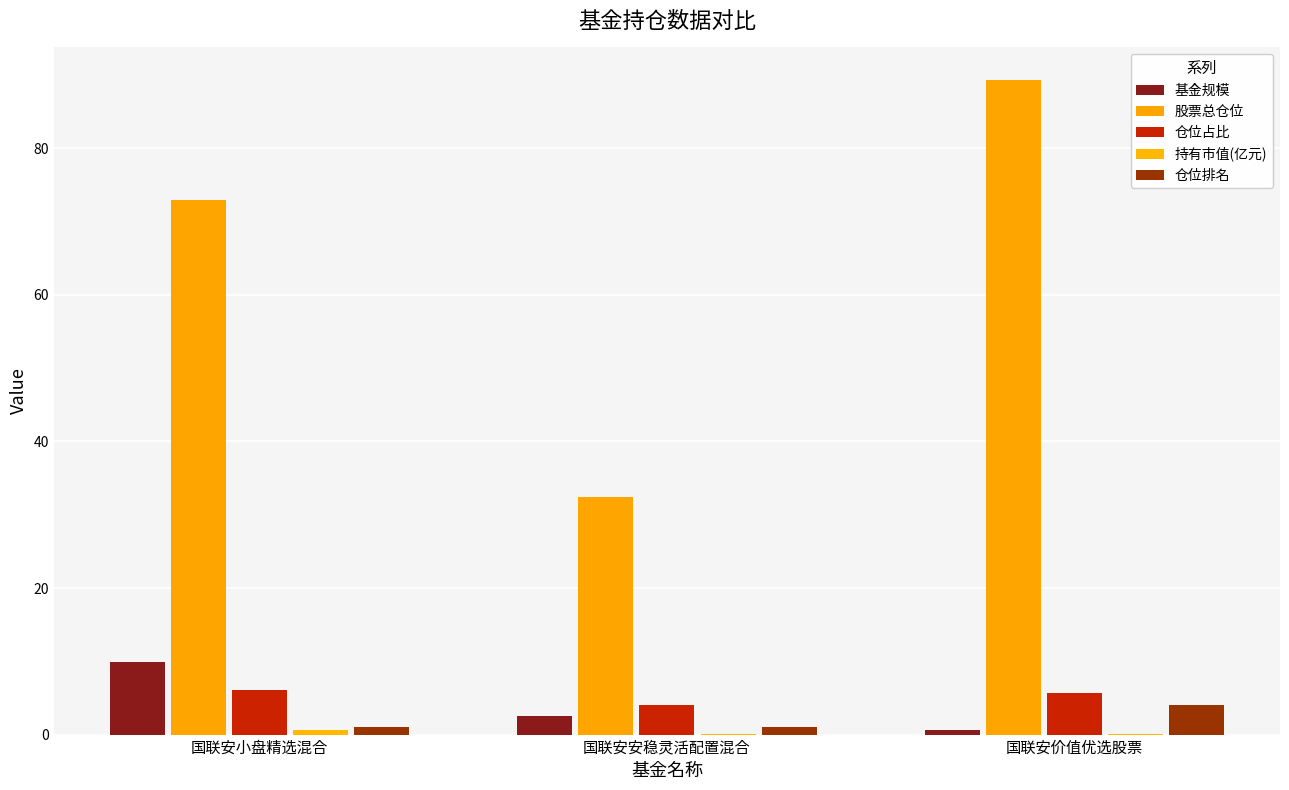

At how many categories does at least one series exceed 58?

2